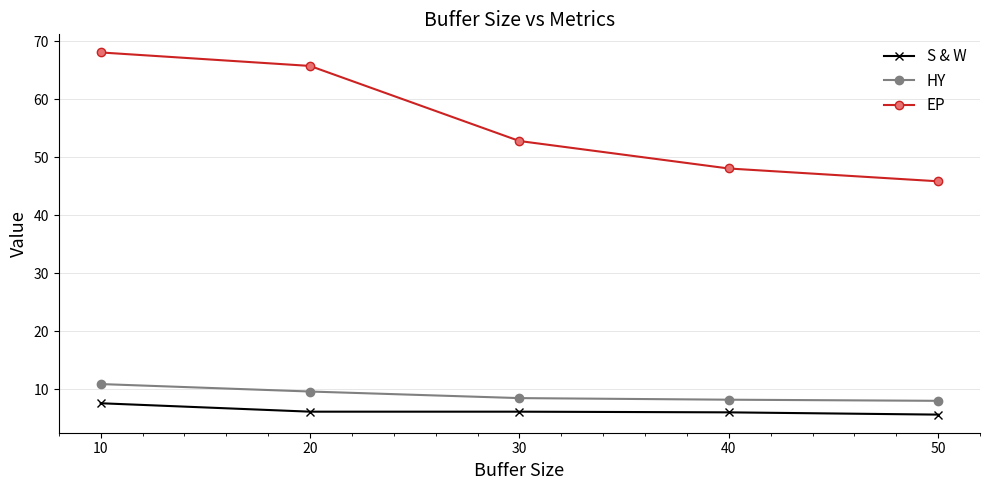

What is the value of the S & W point at the 4th from the left?

6.0